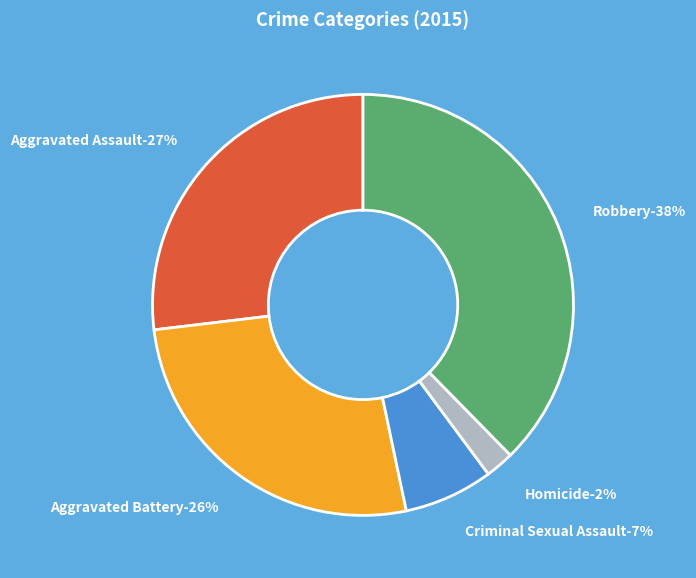

How many slices are in this pie chart?

5